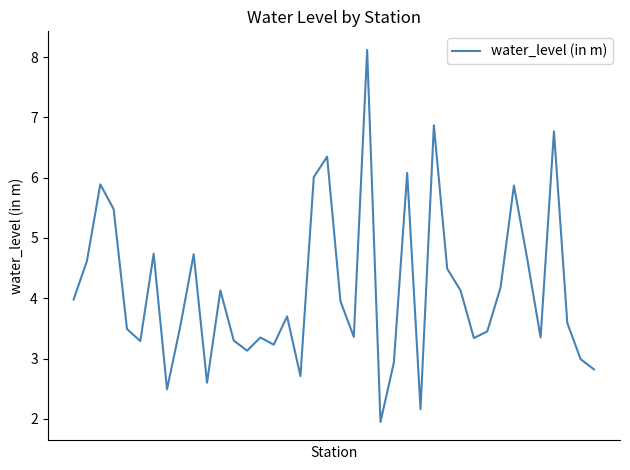

What is the maximum value shown in the chart?

8.1